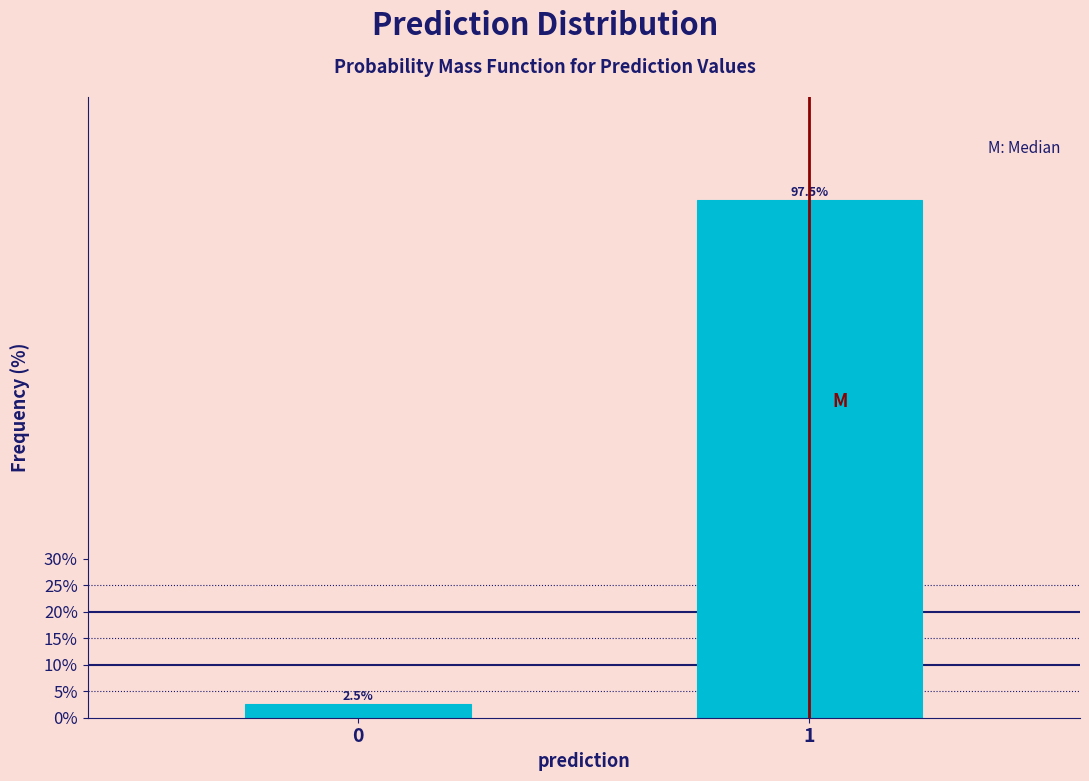

Reading left to right, extract all data points from this chart.

0=2.5	1=97.5